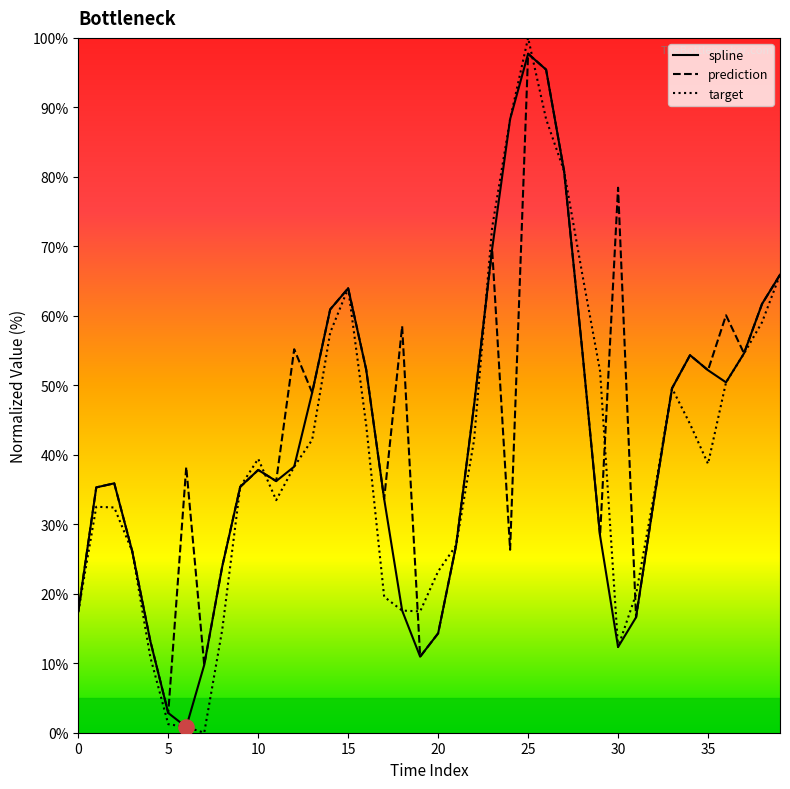

What are all the series names shown in the legend?

spline, prediction, target